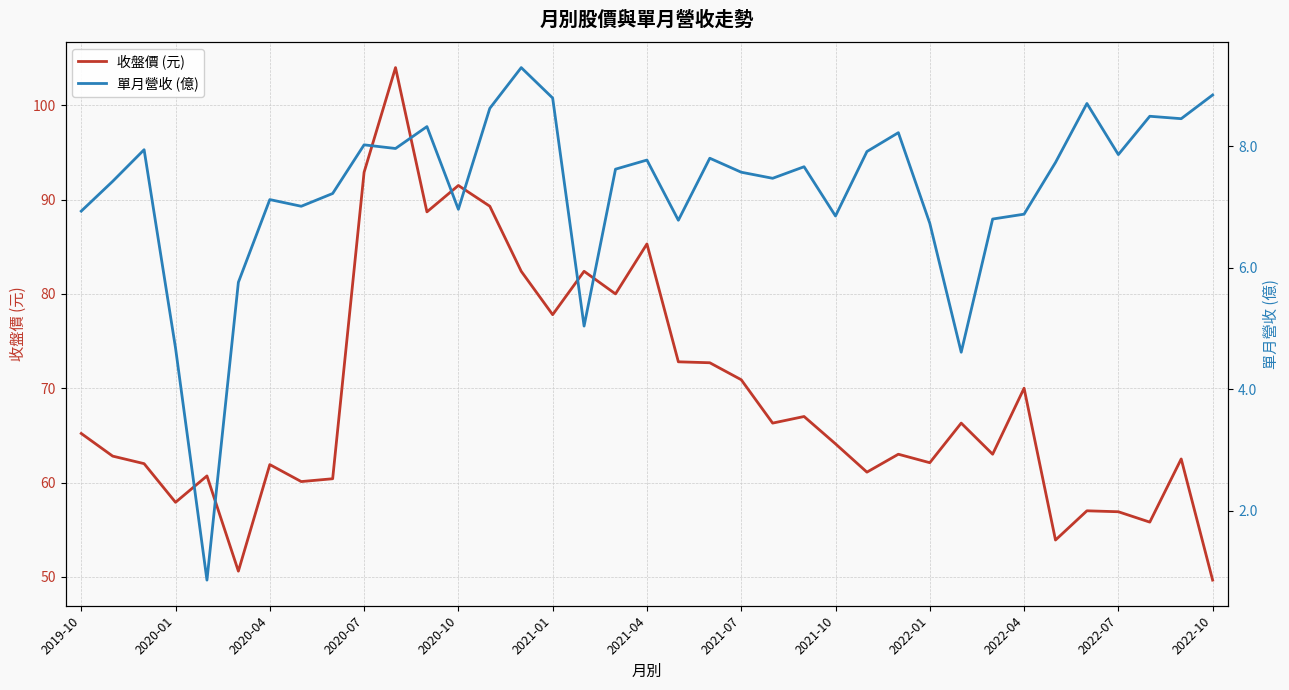

What position from the left is 32?

33